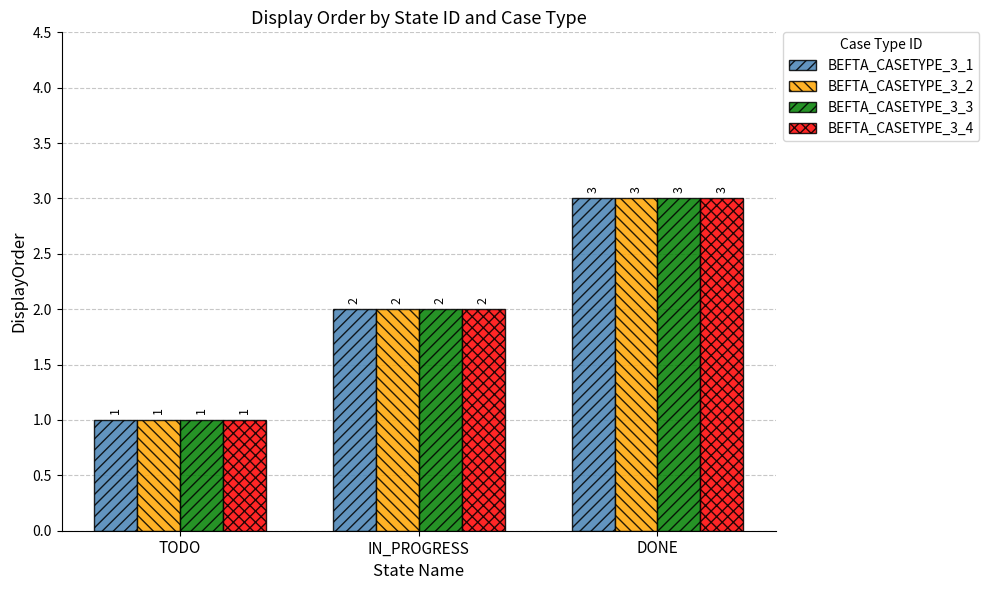

List the labels in order of BEFTA_CASETYPE_3_2 value, smallest first.

TODO, IN_PROGRESS, DONE